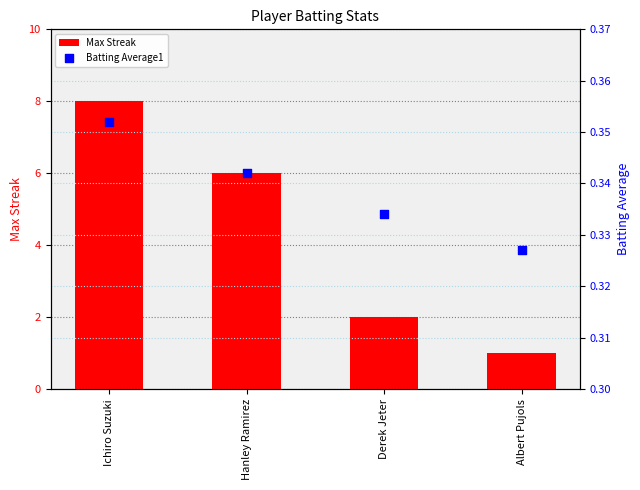

Which series contains the highest Y value?

Max Streak